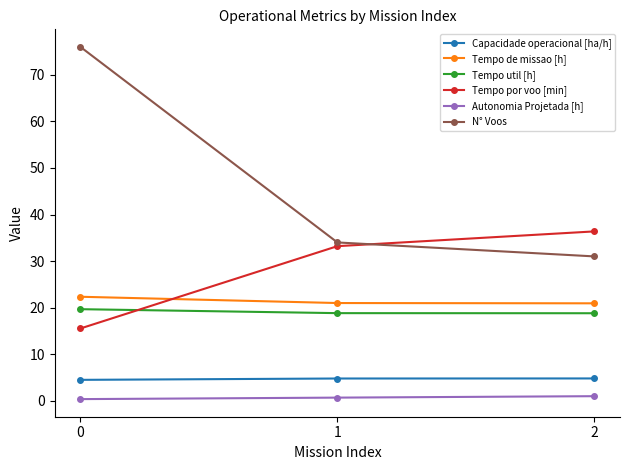

What is the maximum value shown in the chart?

76.0